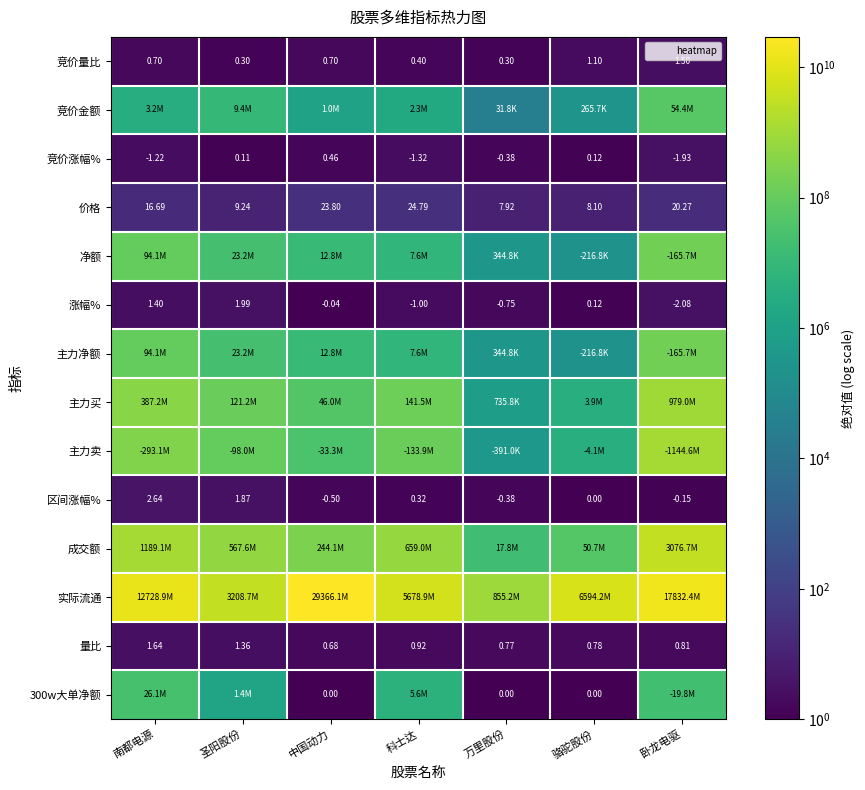

What is the difference between the highest and lowest values at 骆驼股份?

6594219956.0